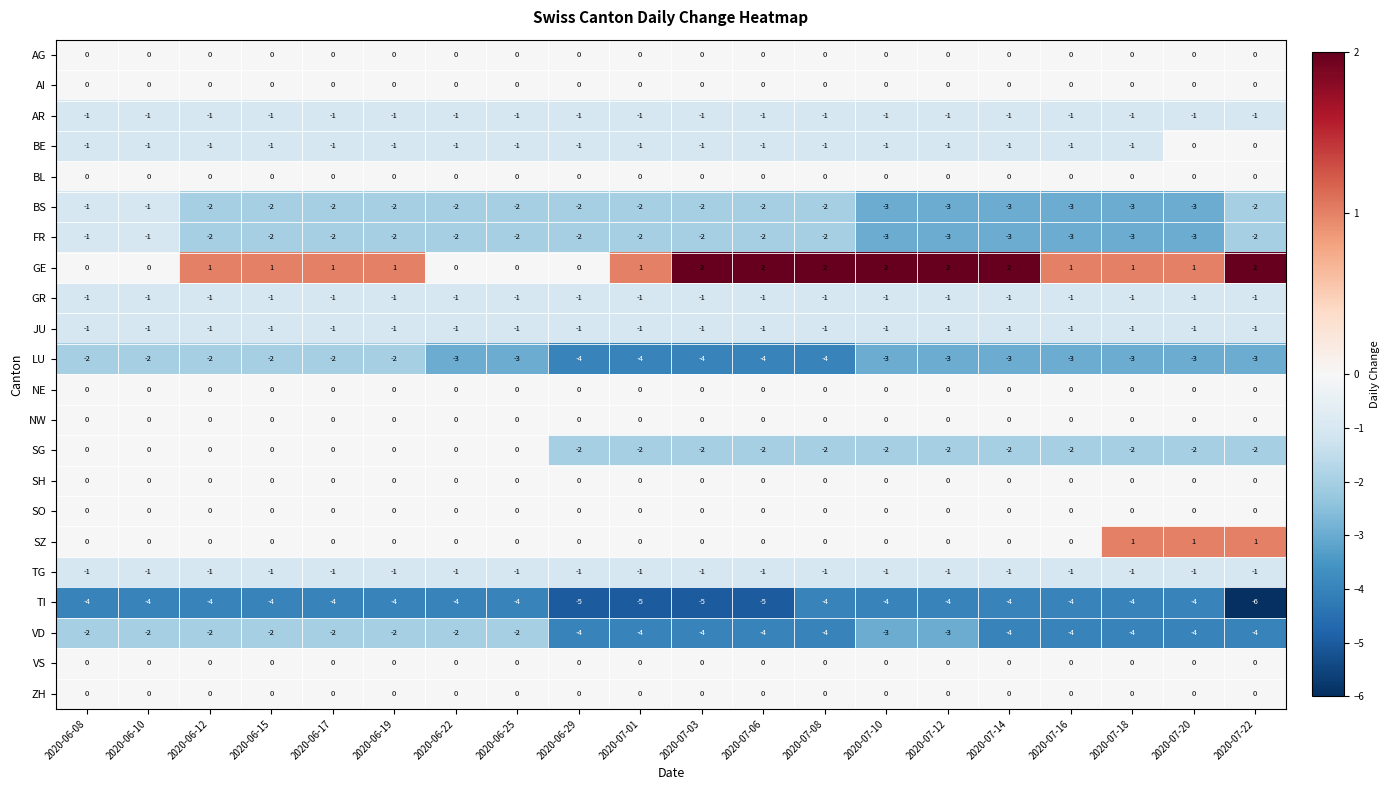

Where does the LU series first go above -3?

2020-06-08